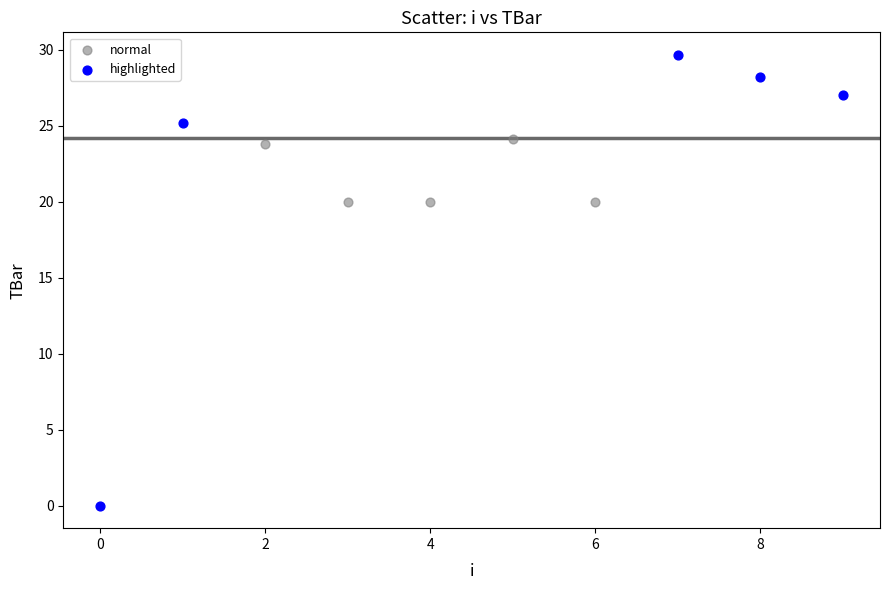

Which series contains the lowest Y value?

highlighted